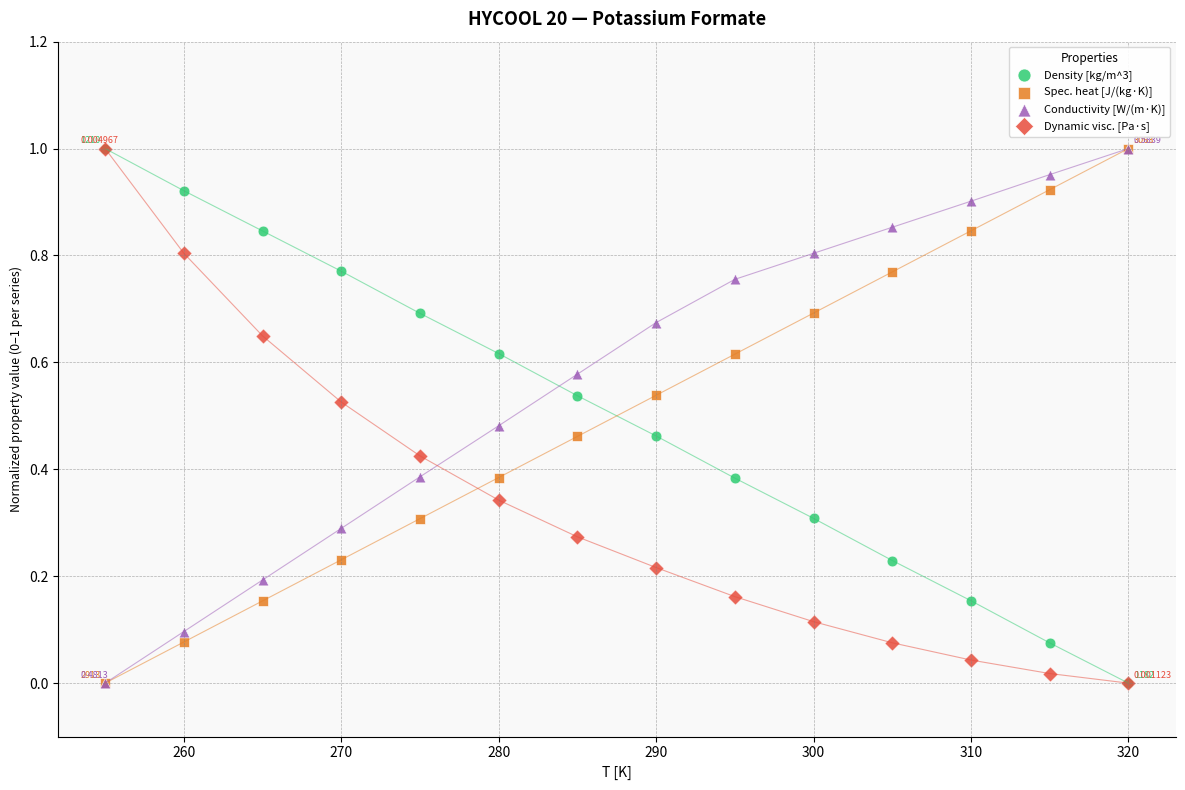

What are all the series names shown in the legend?

Density [kg/m^3], Spec. heat [J/(kg·K)], Conductivity [W/(m·K)], Dynamic visc. [Pa·s]